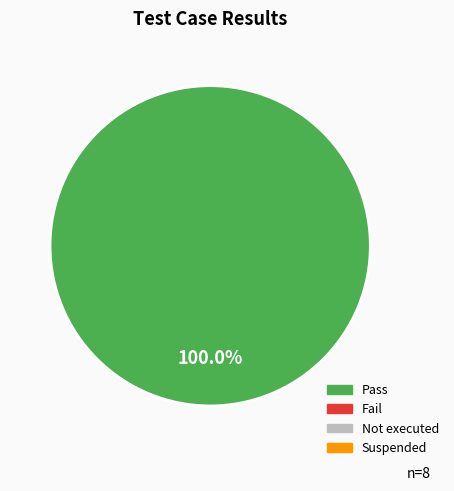

Does any single category account for the majority?

Yes